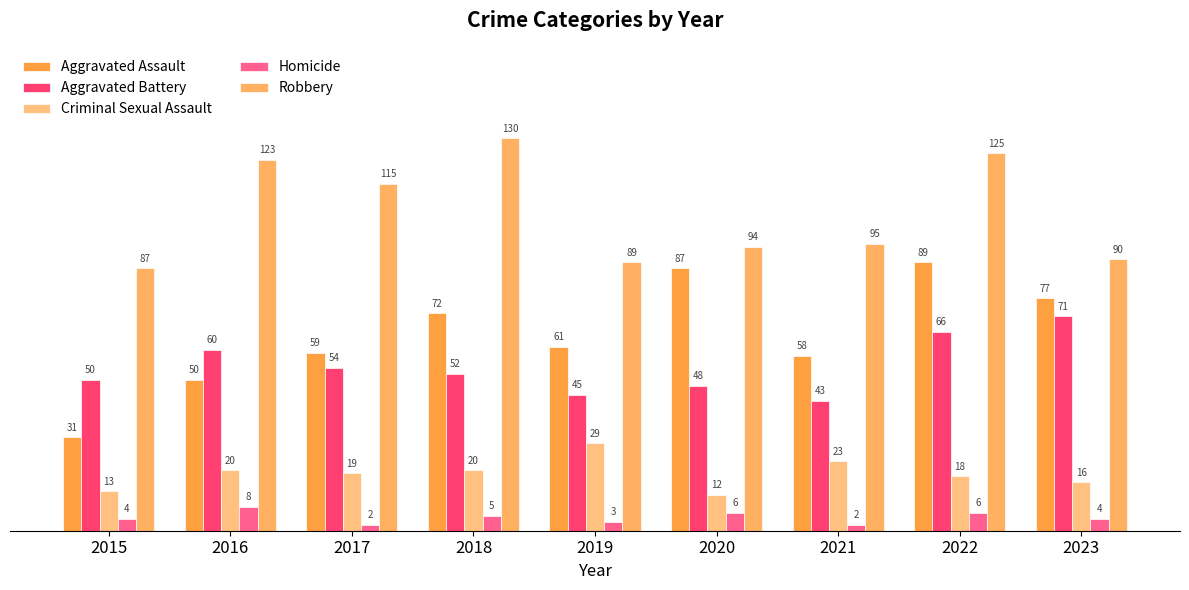

List the labels in order of Robbery value, largest first.

2018, 2022, 2016, 2017, 2021, 2020, 2023, 2019, 2015